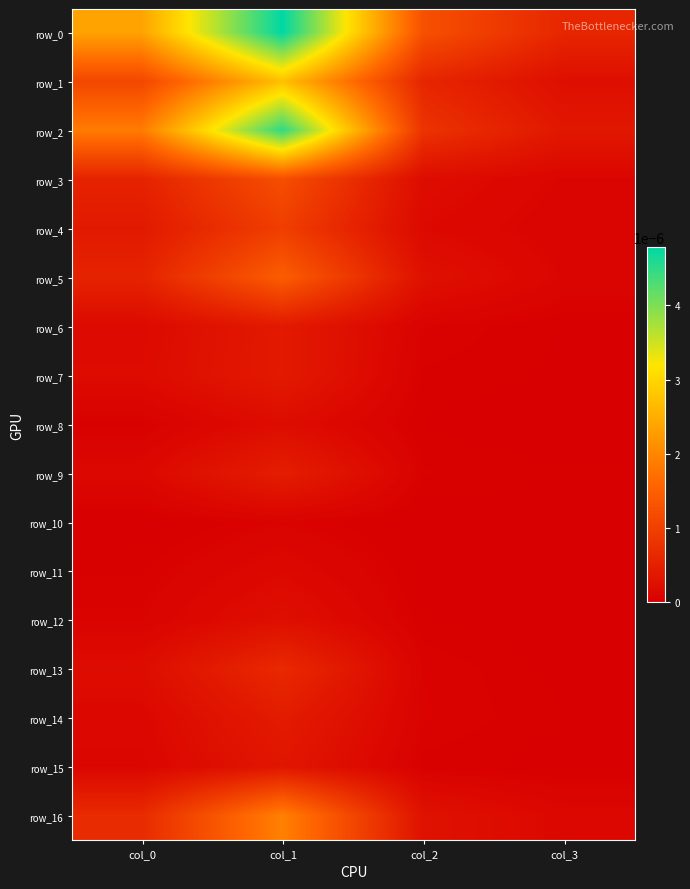

The row_5 series shows 0.0 at col_2. True or false?

True